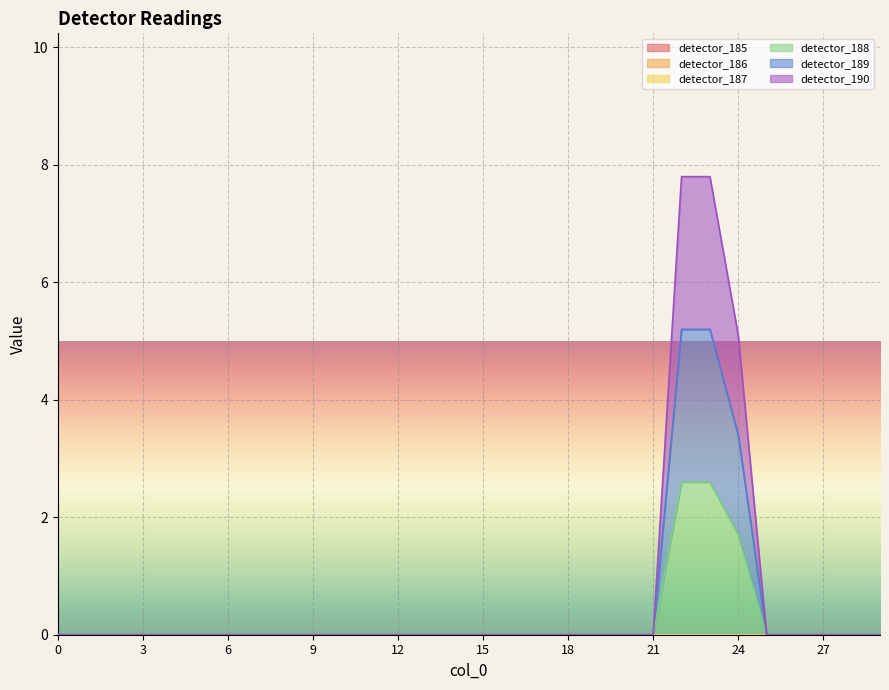

Reading left to right, list all the values displayed in this chart.

detector_188: 0=0.0	1=0.0	2=0.0	3=0.0	4=0.0	5=0.0	6=0.0	7=0.0	8=0.0	9=0.0	10=0.0	11=0.0	12=0.0	13=0.0	14=0.0	15=0.0	16=0.0	17=0.0	18=0.0	19=0.0	20=0.0	21=0.0	22=2.6	23=2.6	24=1.7	25=0.0	26=0.0	27=0.0	28=0.0	29=0.0
detector_189: 0=0.0	1=0.0	2=0.0	3=0.0	4=0.0	5=0.0	6=0.0	7=0.0	8=0.0	9=0.0	10=0.0	11=0.0	12=0.0	13=0.0	14=0.0	15=0.0	16=0.0	17=0.0	18=0.0	19=0.0	20=0.0	21=0.0	22=5.2	23=5.2	24=3.4	25=0.0	26=0.0	27=0.0	28=0.0	29=0.0
detector_190: 0=0.0	1=0.0	2=0.0	3=0.0	4=0.0	5=0.0	6=0.0	7=0.0	8=0.0	9=0.0	10=0.0	11=0.0	12=0.0	13=0.0	14=0.0	15=0.0	16=0.0	17=0.0	18=0.0	19=0.0	20=0.0	21=0.0	22=7.8	23=7.8	24=5.1	25=0.0	26=0.0	27=0.0	28=0.0	29=0.0